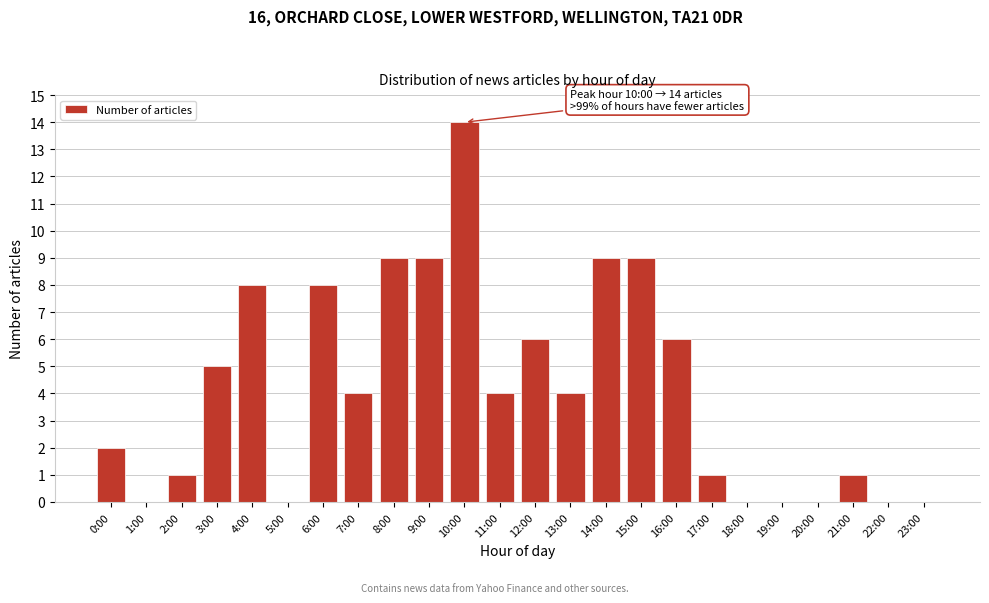

Reading left to right, what are all the values shown in this chart?

0:00=2	1:00=0	2:00=1	3:00=5	4:00=8	5:00=0	6:00=8	7:00=4	8:00=9	9:00=9	10:00=14	11:00=4	12:00=6	13:00=4	14:00=9	15:00=9	16:00=6	17:00=1	18:00=0	19:00=0	20:00=0	21:00=1	22:00=0	23:00=0